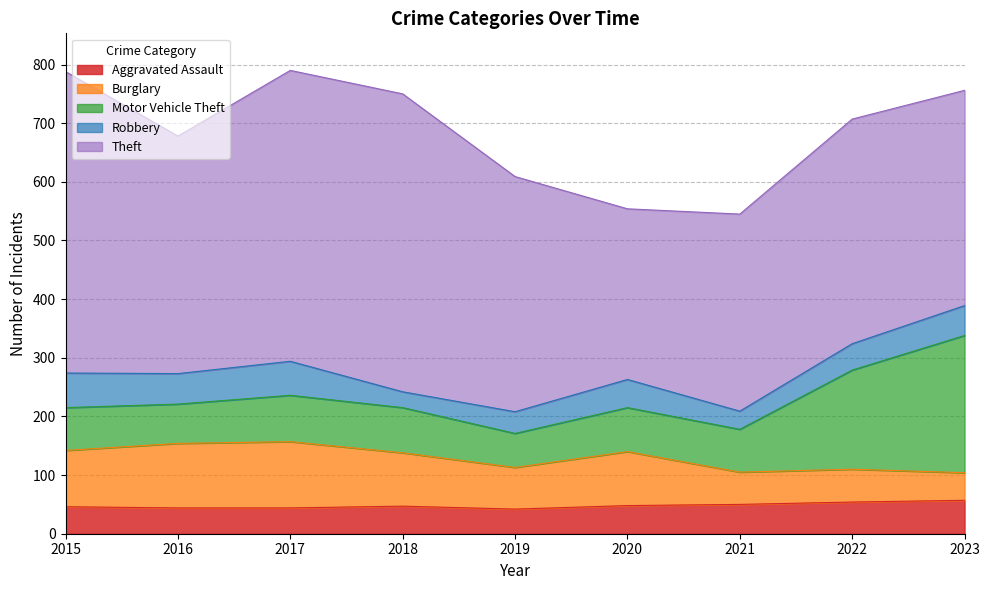

At how many categories does at least one series exceed 402?

4